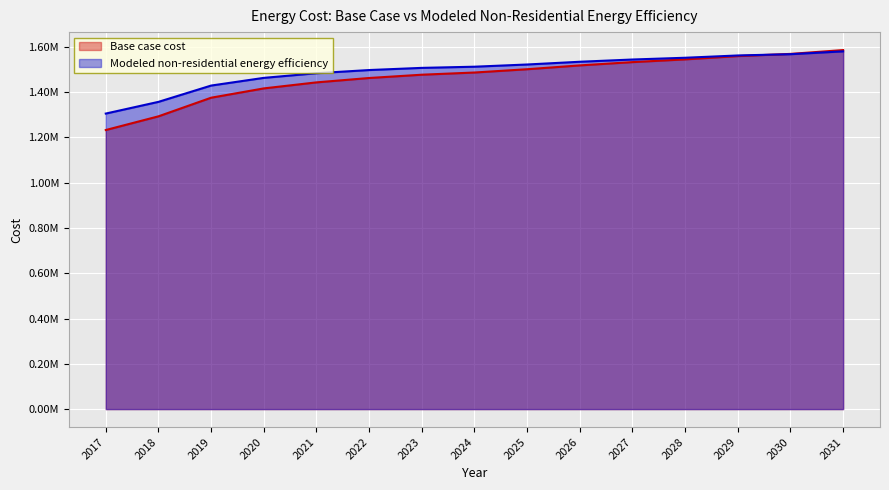

Reading left to right, list all the values displayed in this chart.

Base case cost: 2017=1232170.8	2018=1292622.7	2019=1374837.3	2020=1415944.5	2021=1442543.4	2022=1461888.0	2023=1476396.4	2024=1486068.7	2025=1500577.2	2026=1517503.7	2027=1532012.2	2028=1544102.5	2029=1558611.0	2030=1568283.3	2031=1585209.8
Modeled non-residential energy efficiency: 2017=1304828.6	2018=1356513.4	2019=1428481.1	2020=1462430.4	2021=1483023.8	2022=1496985.9	2023=1506556.6	2024=1511733.8	2025=1521484.4	2026=1533564.0	2027=1543486.2	2028=1551248.8	2029=1561334.5	2030=1567014.7	2031=1579498.7